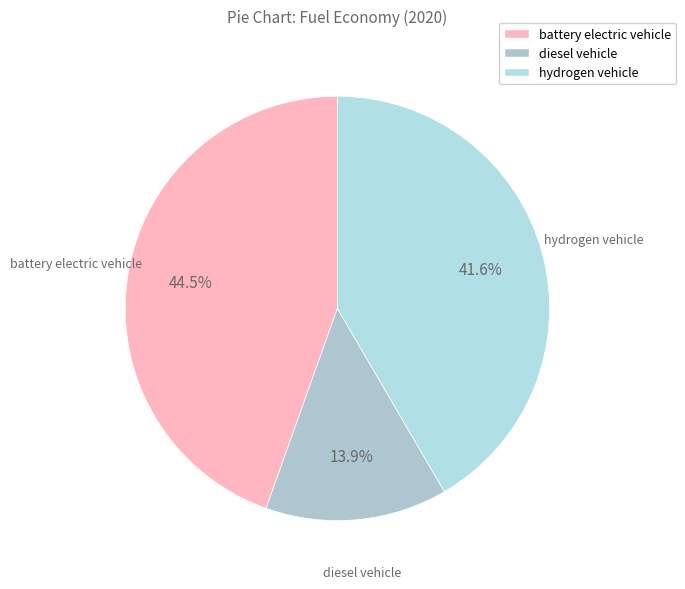

How much of the chart is everything except hydrogen vehicle?

58.4%